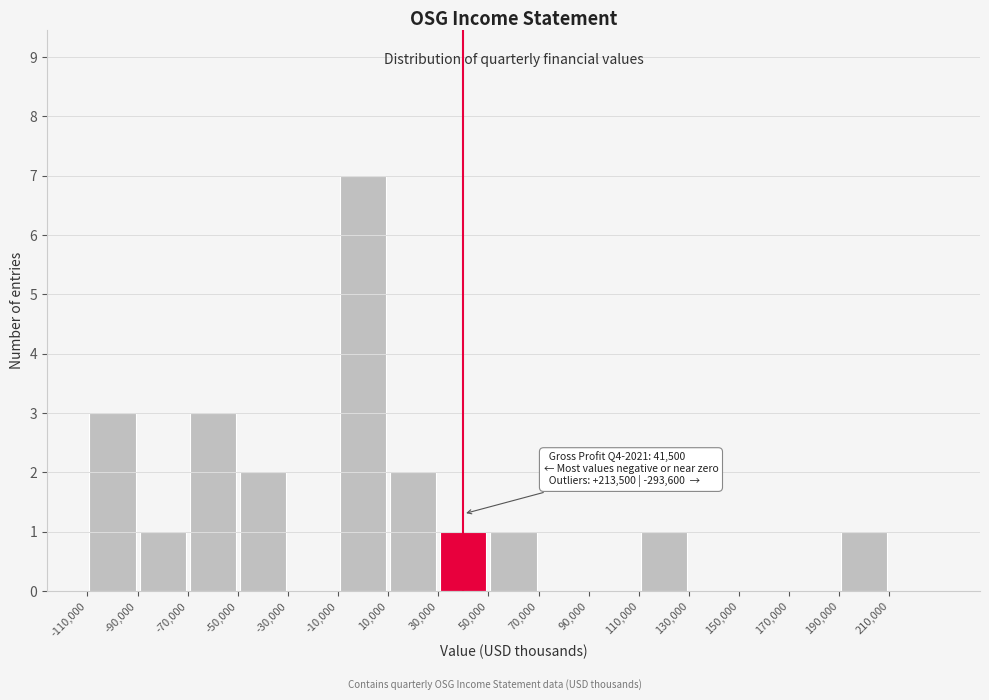

Over which range of the x-axis is the bar tallest?

-10000 to 10000